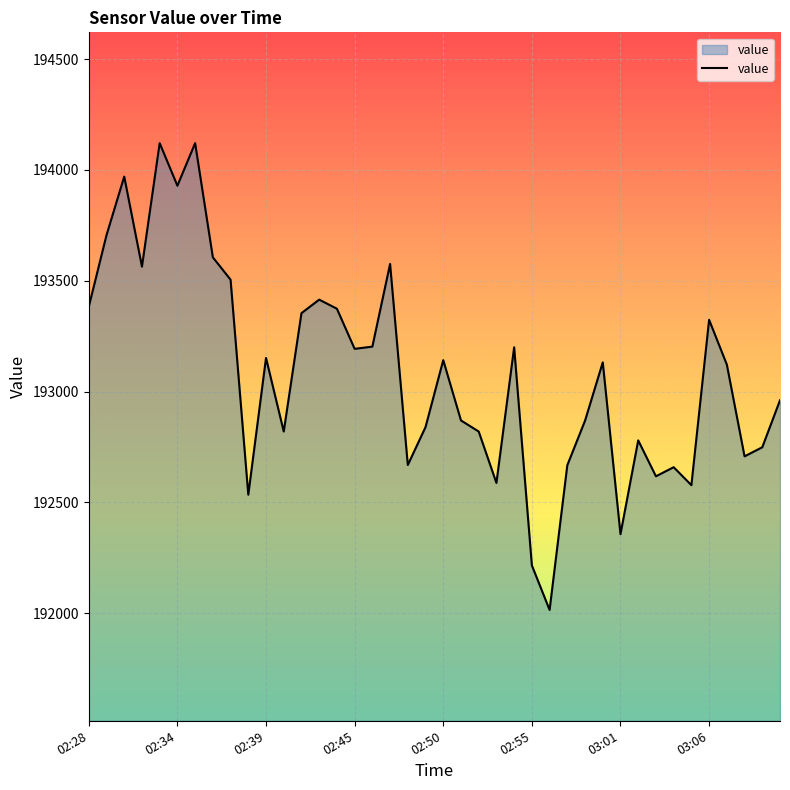

What is the minimum value shown in the chart?

192015